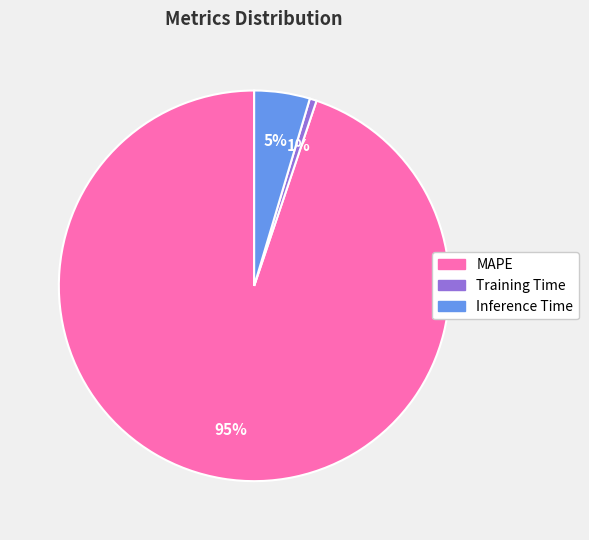

True or false: Inference Time accounts for 5% of the total.

True